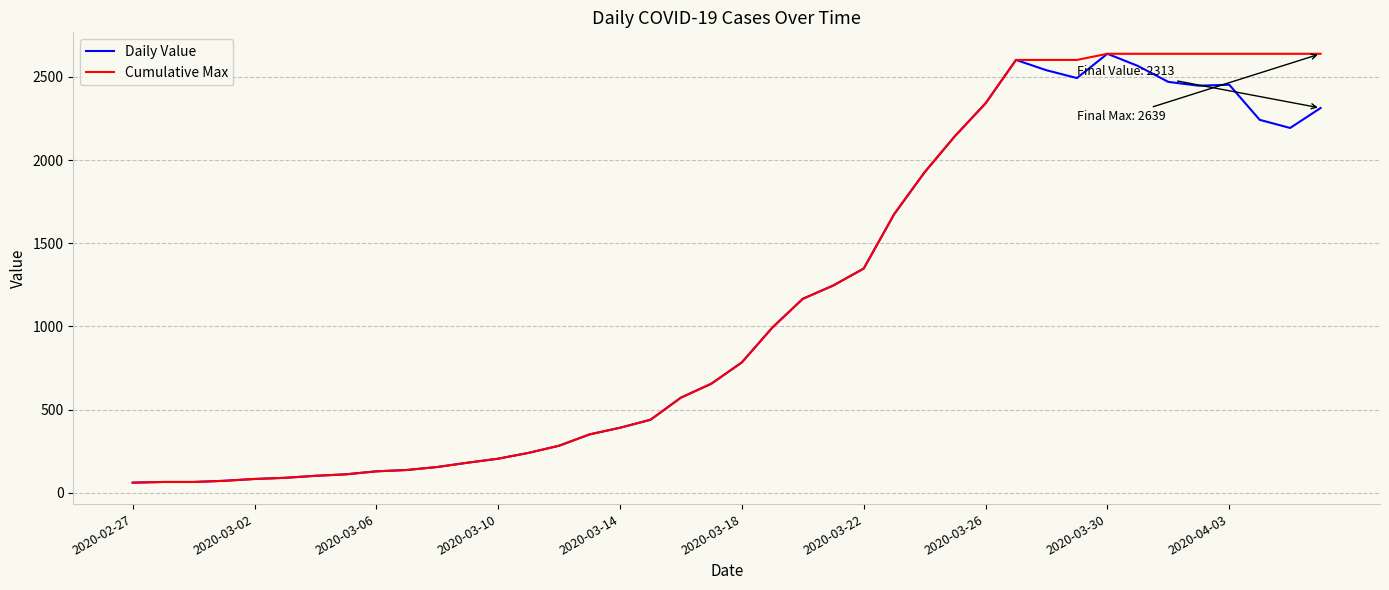

What is the maximum value for Daily Value?

2639